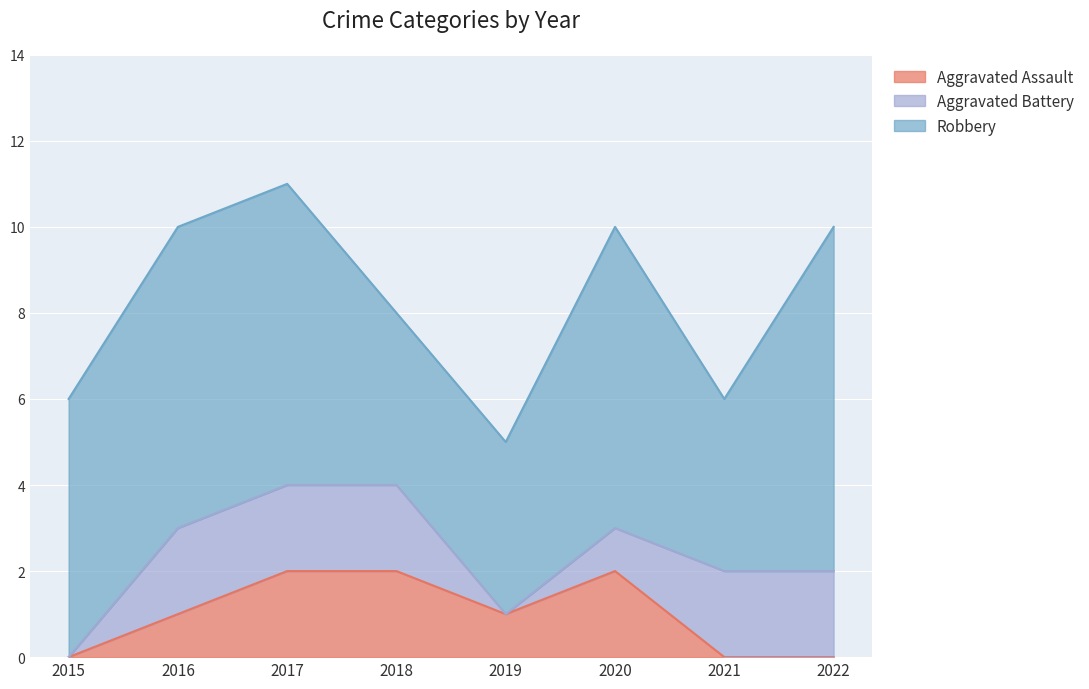

The Aggravated Battery series shows 1 at 2015. True or false?

False